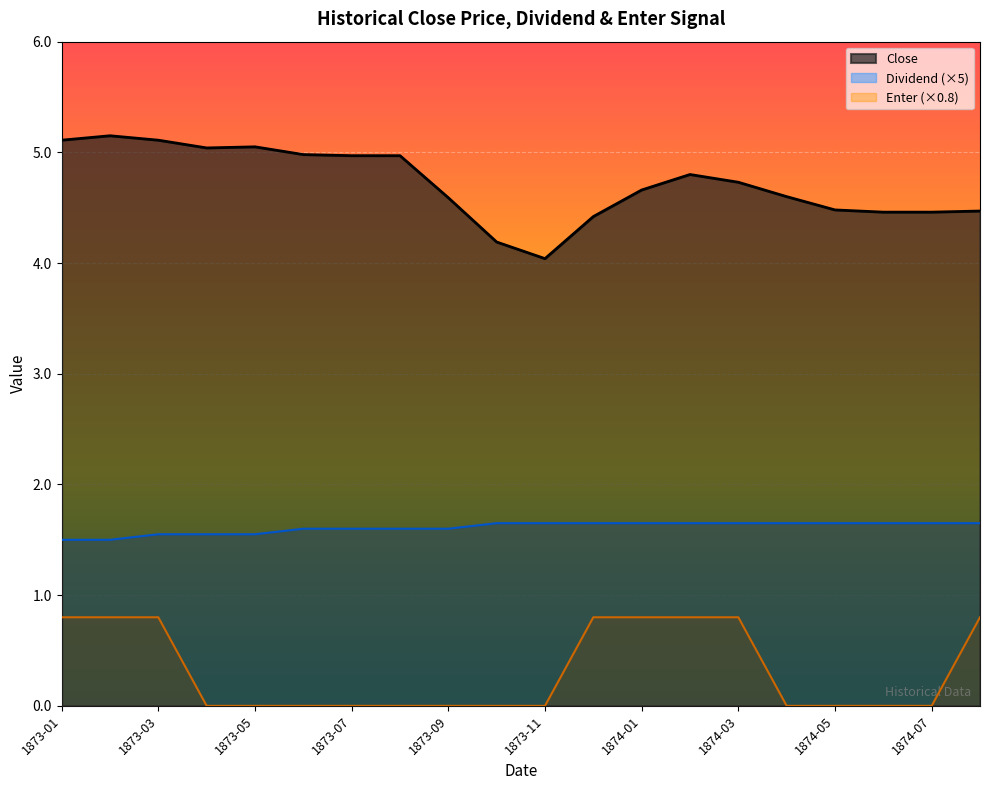

Between 1873-08 and 1873-09, which series saw the biggest shift?

Close